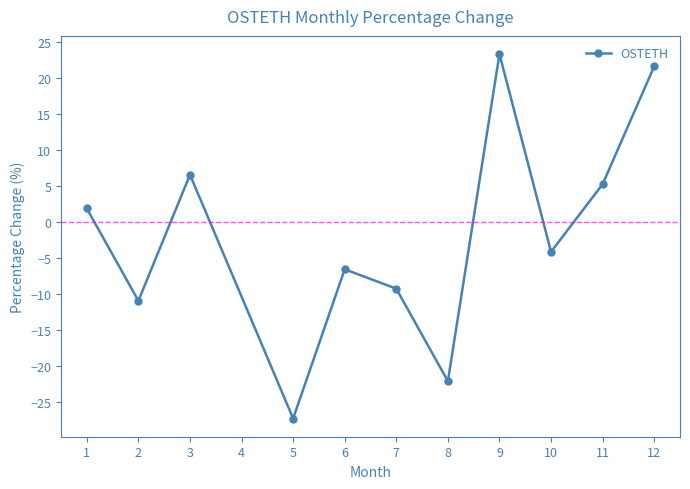

What is the smallest value displayed?

-27.3